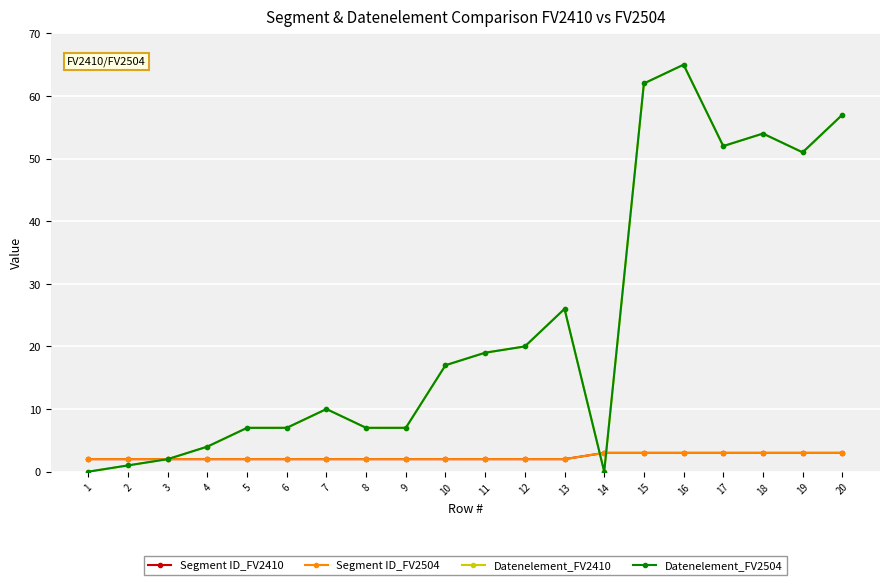

The value of Datenelement_FV2410 at 4 is 6. True or false?

False